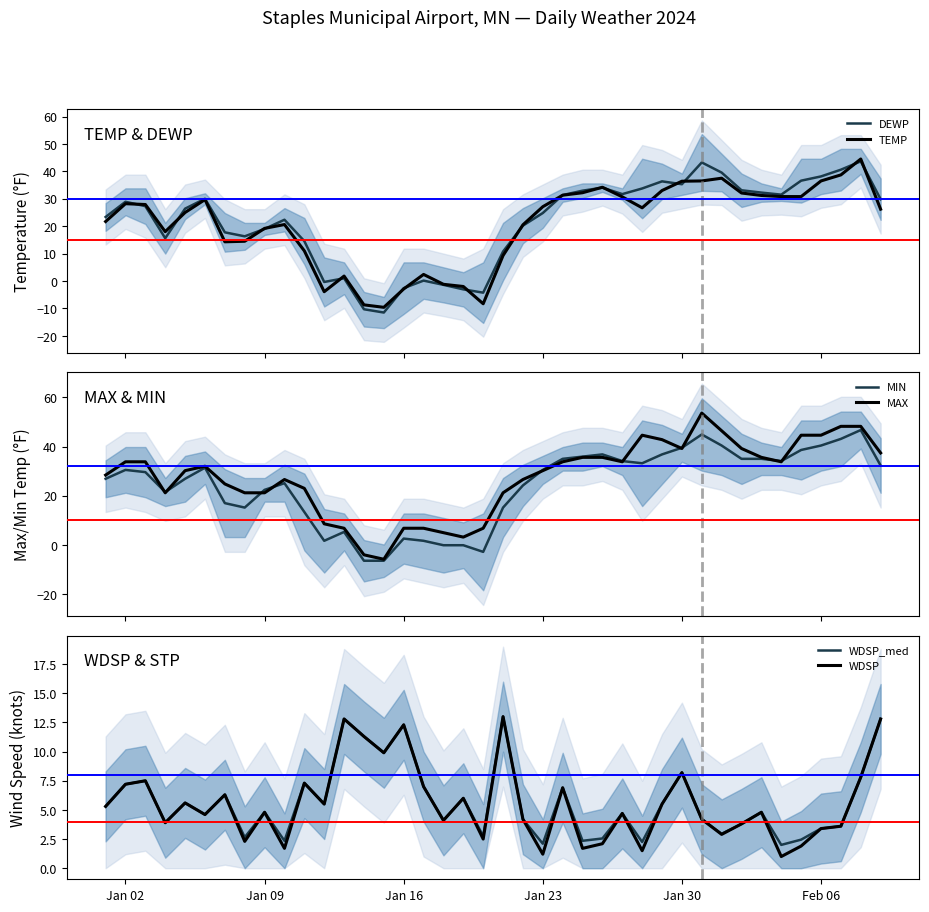

What is the value of the WDSP point at the 30th from the left?

8.2